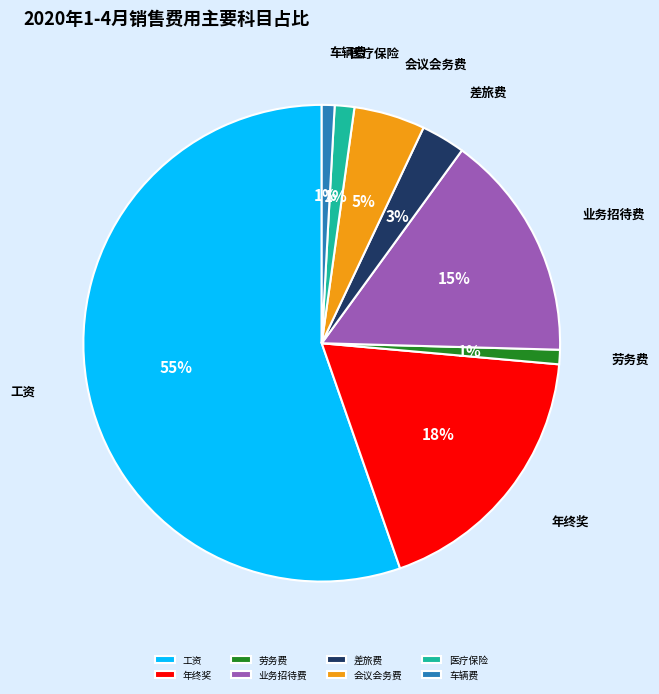

Do 劳务费 and 业务招待费 together represent more than half of the pie?

No